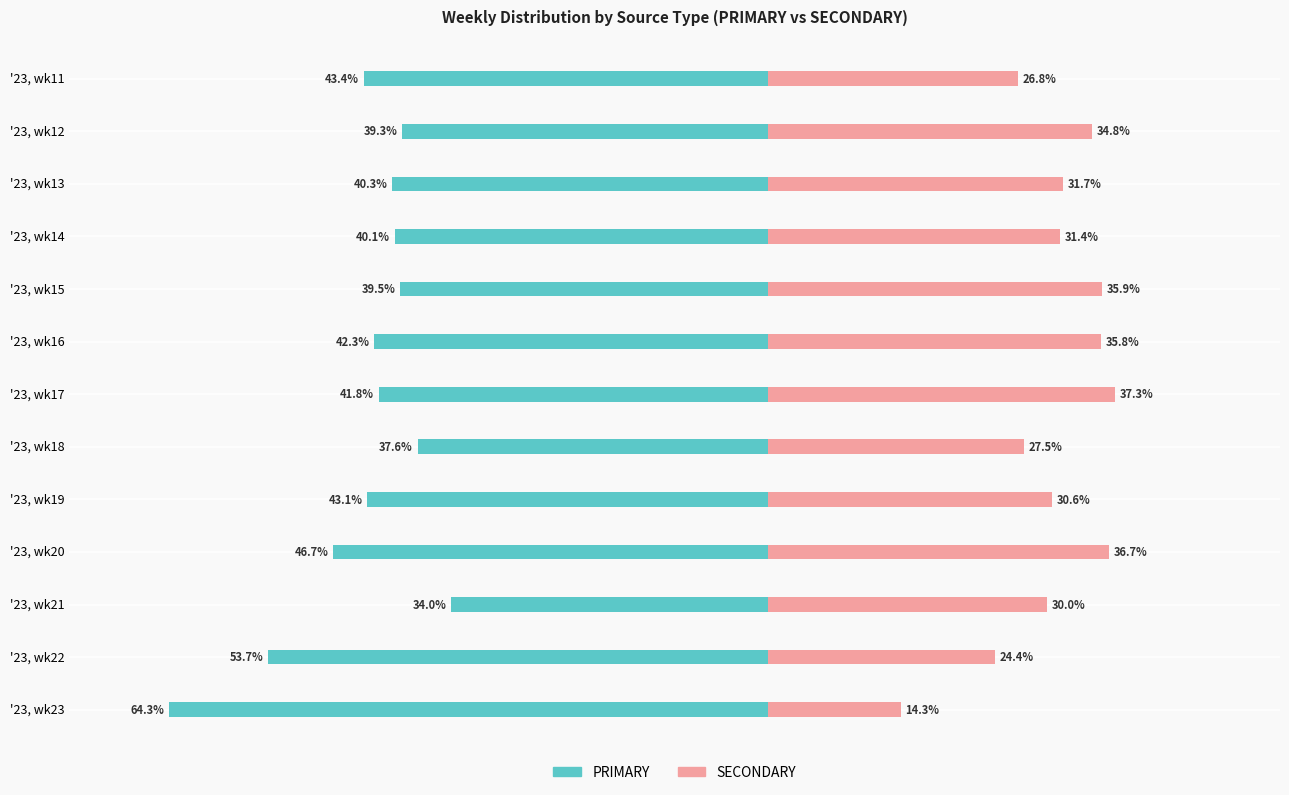

Between '23, wk11 and '23, wk14, which series saw the biggest shift?

SECONDARY